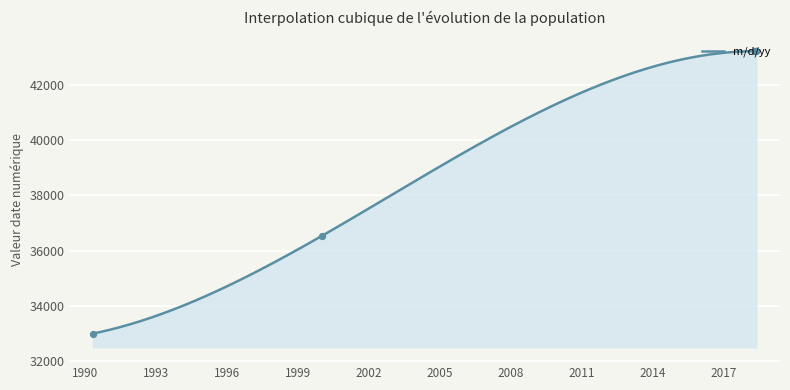

What is the change in value from 1999-12-30 to 2018-05-01 11:51?

+6697